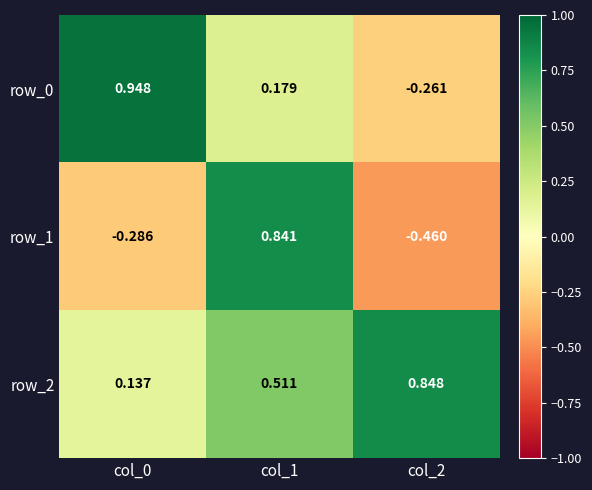

Where does the row_1 series first go above 0?

col_1